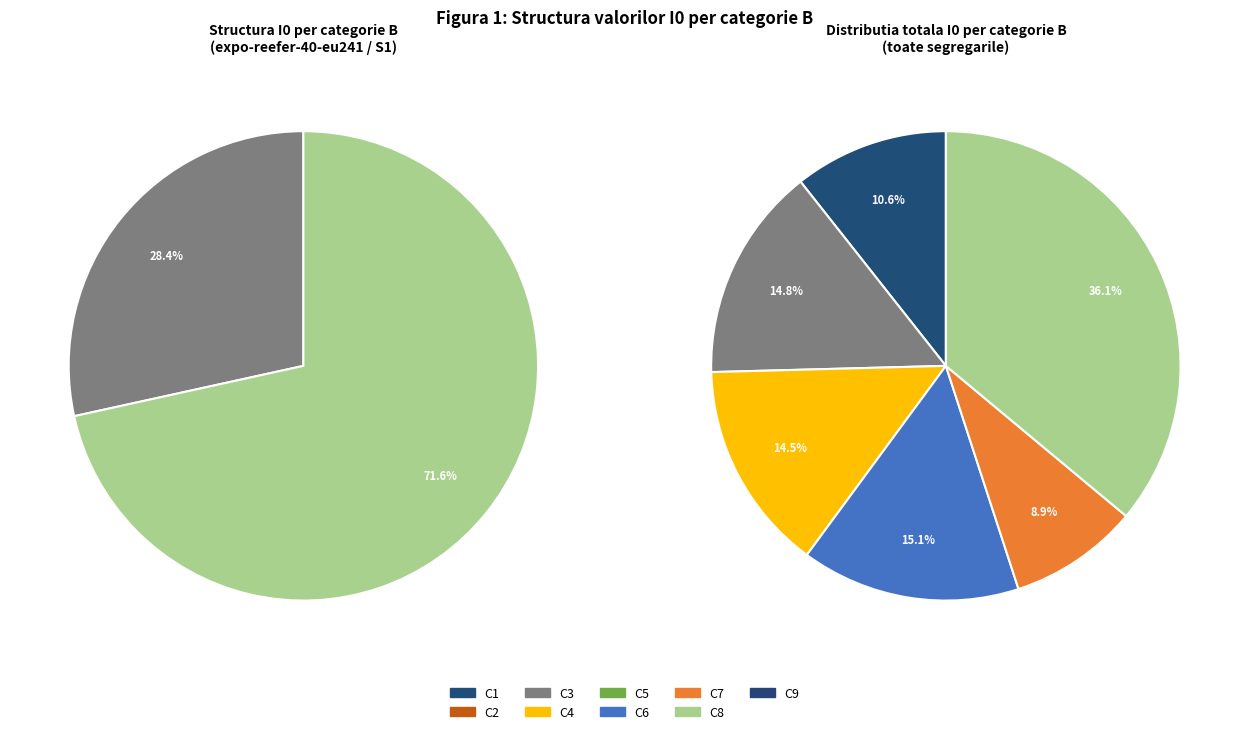

Combined, do C1 and C5 account for over 50%?

No